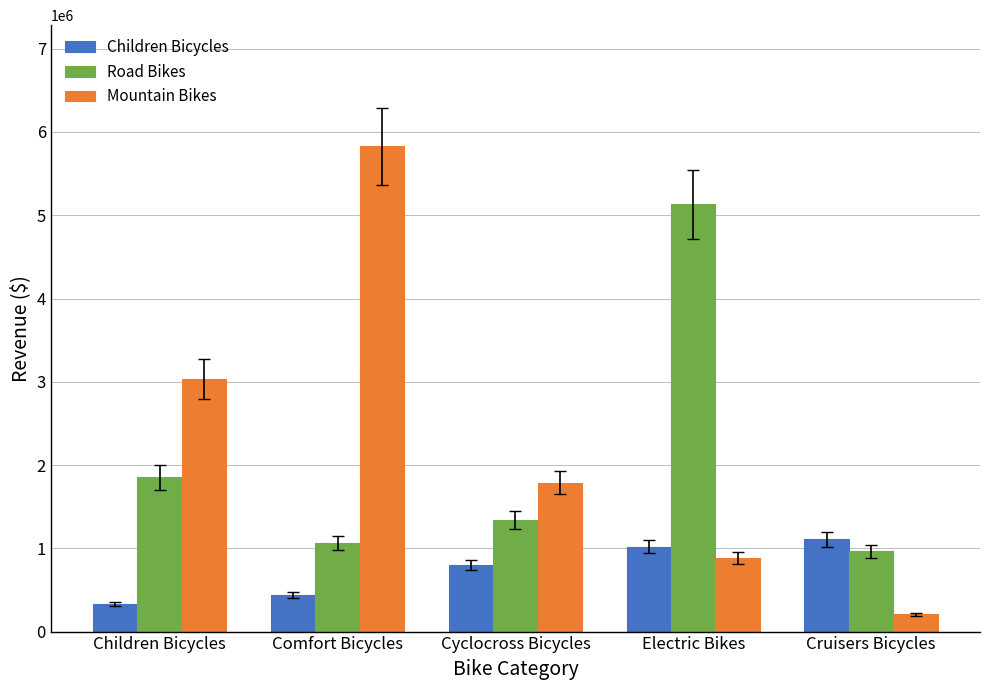

Where is Children Bicycles nearest to the value 718519?

Cyclocross Bicycles